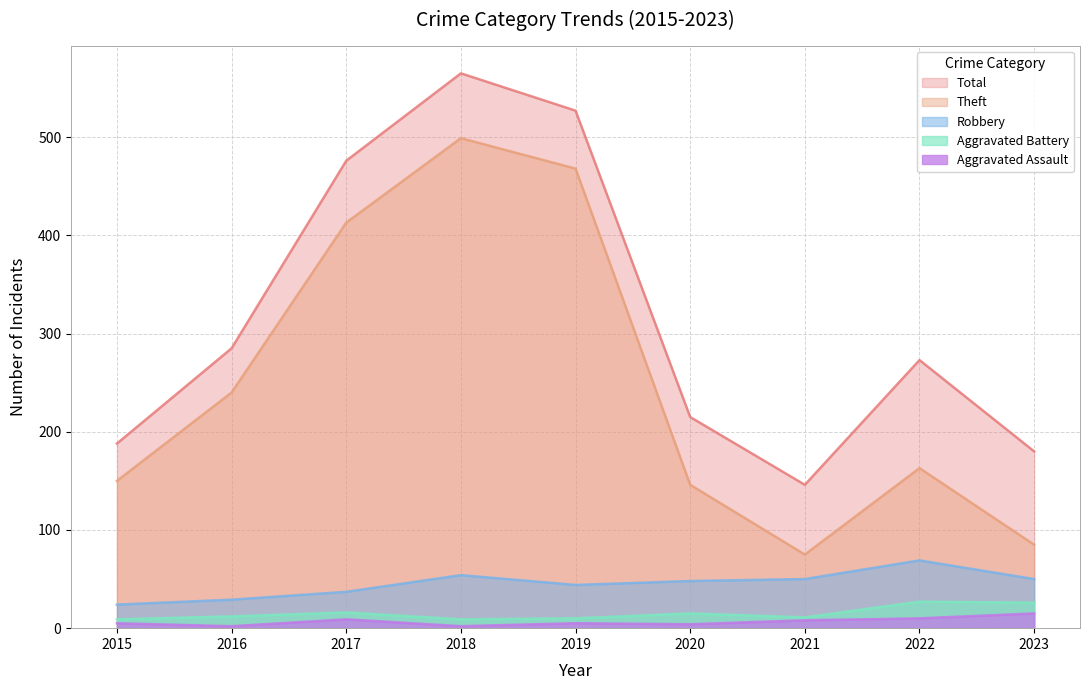

True or false: Total and Aggravated Assault intersect in this chart.

False